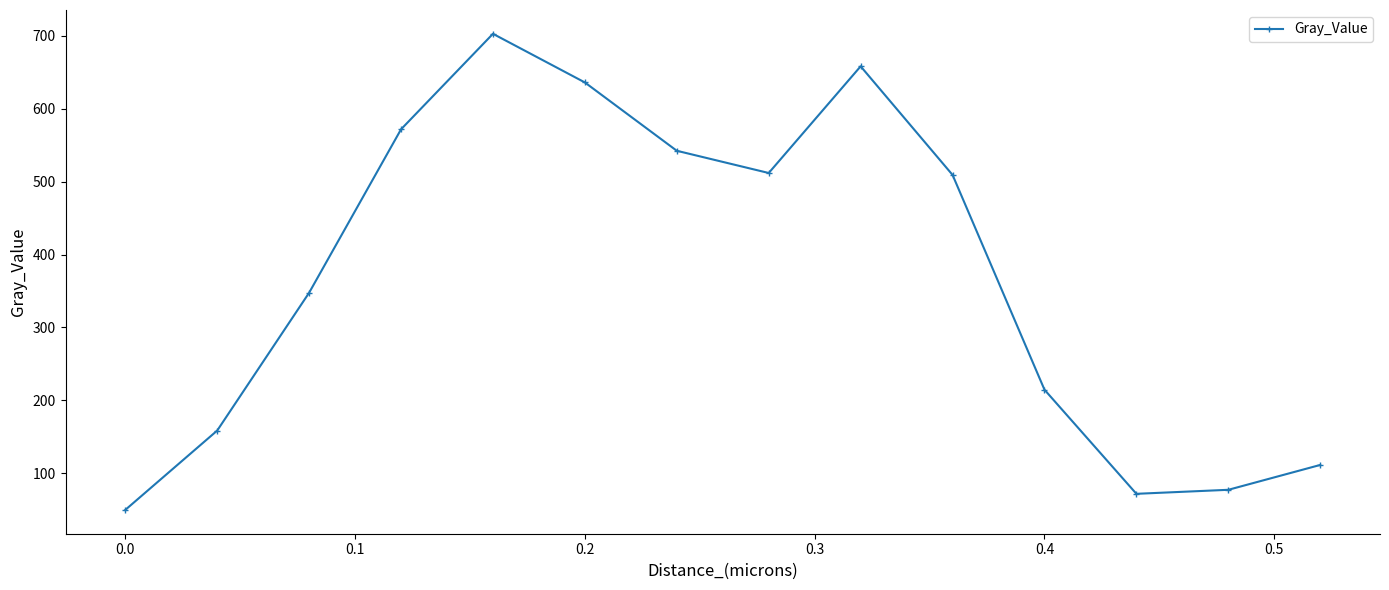

What is the sum of all values?

5162.0